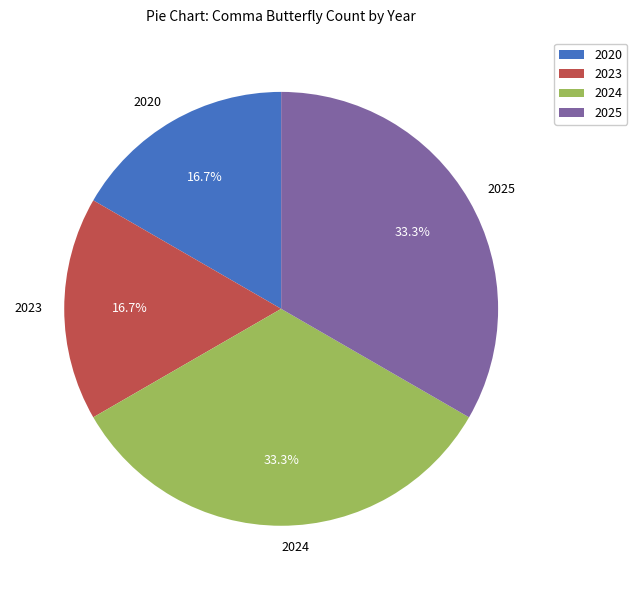

To the nearest percent, what is the combined percentage of 2023 and 2025?

50%